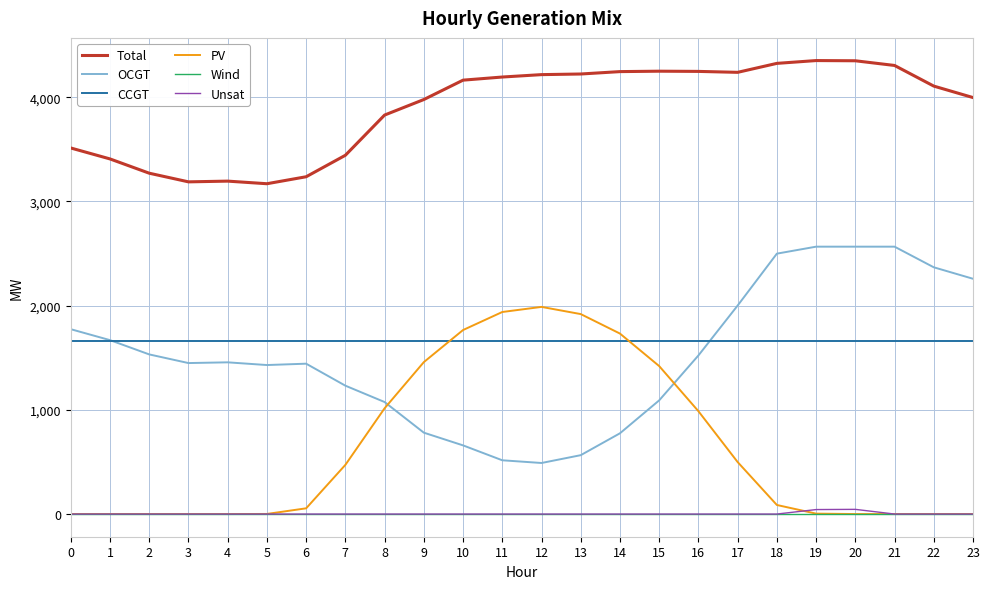

How many categories are shown in the chart?

24